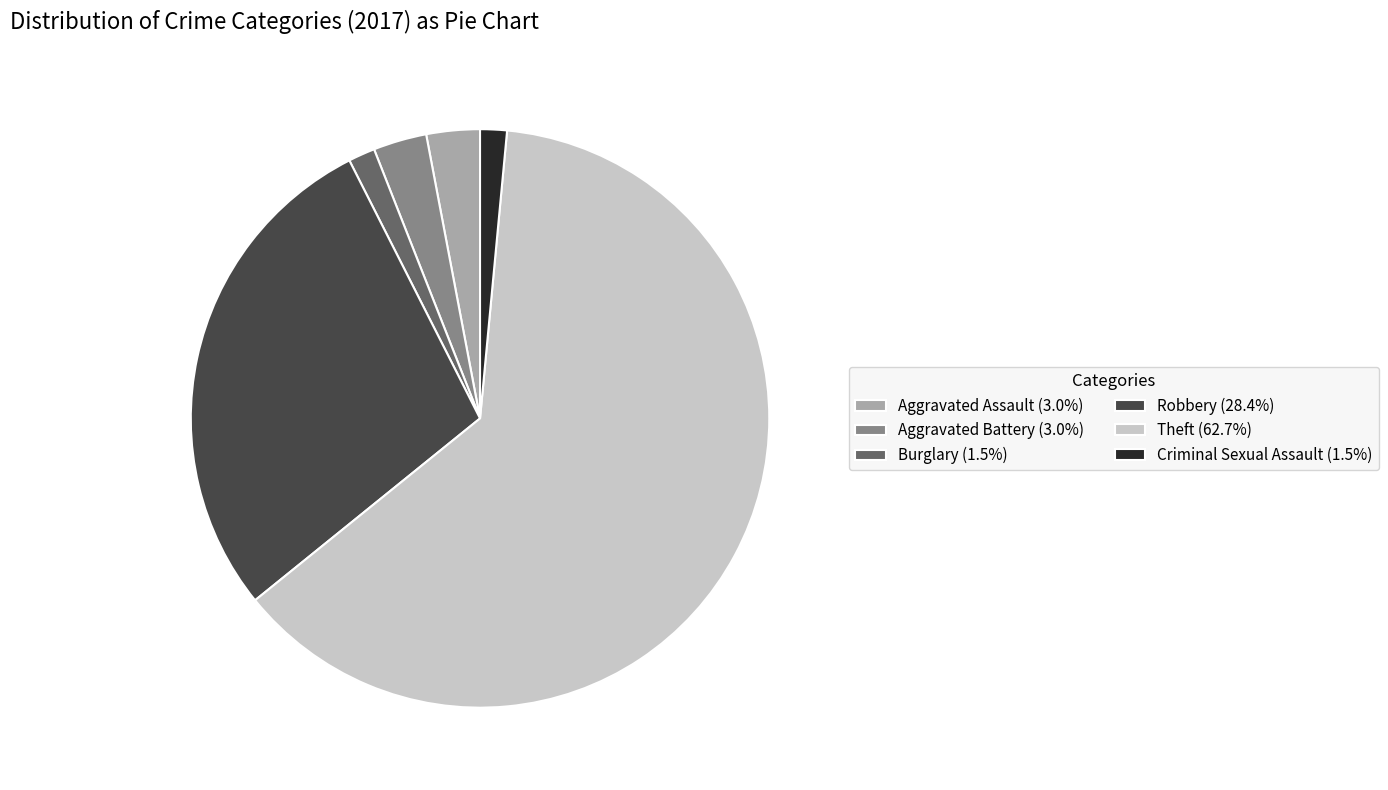

The Robbery slice represents 14% of the pie. True or false?

False